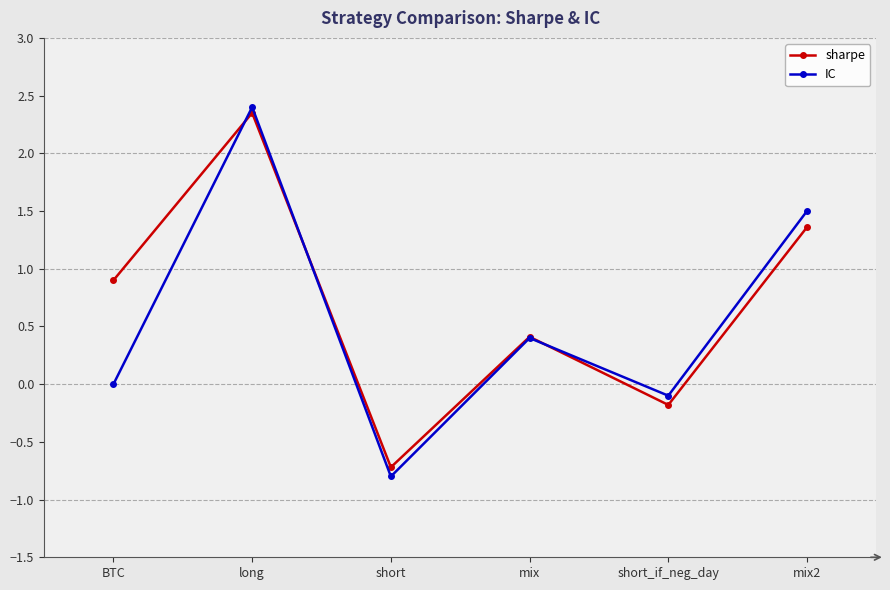

Which series has the widest spread of values?

IC